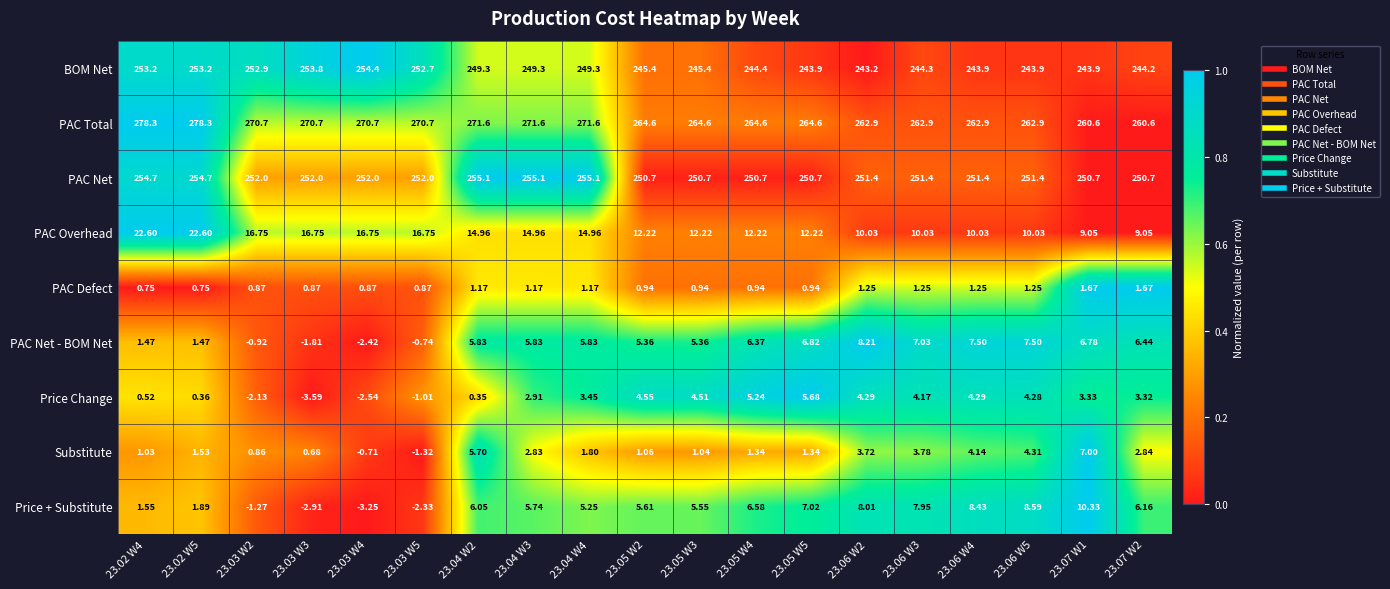

At 23.02 W5, list the series in order from smallest to largest.

Price Change, PAC Defect, PAC Net - BOM Net, Substitute, Price + Substitute, PAC Overhead, BOM Net, PAC Net, PAC Total